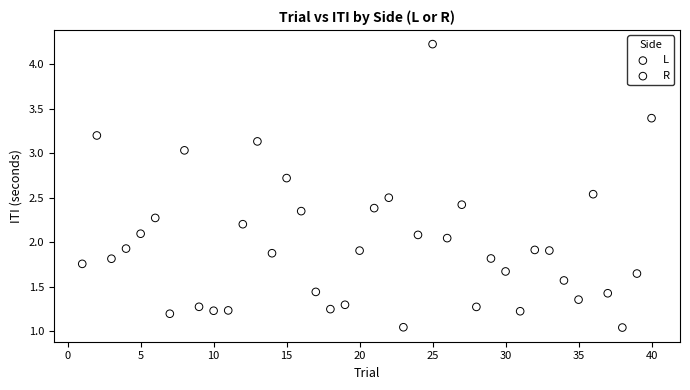

Which series contains the highest Y value?

L